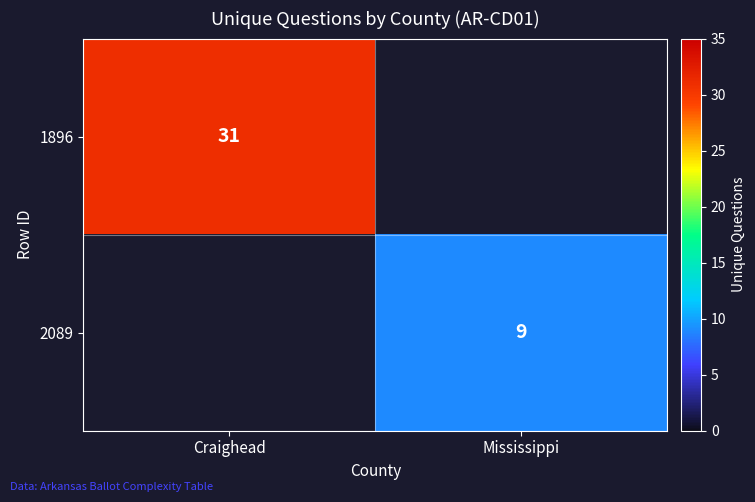

True or false: 1896 has a value of 40 at Craighead.

False